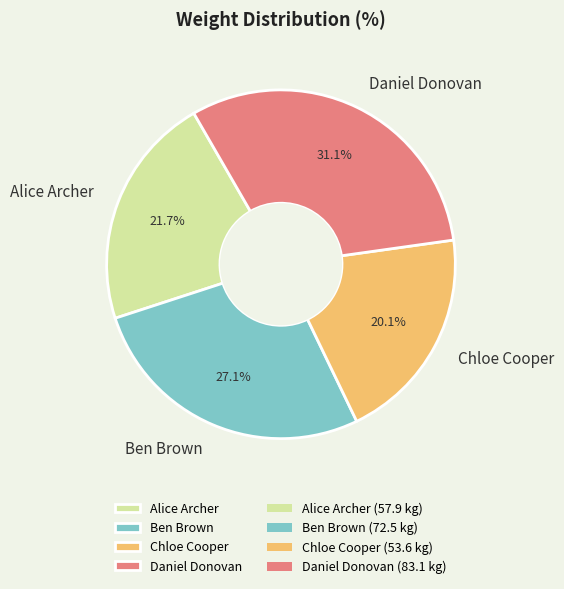

To the nearest percent, what portion does Ben Brown represent?

27%